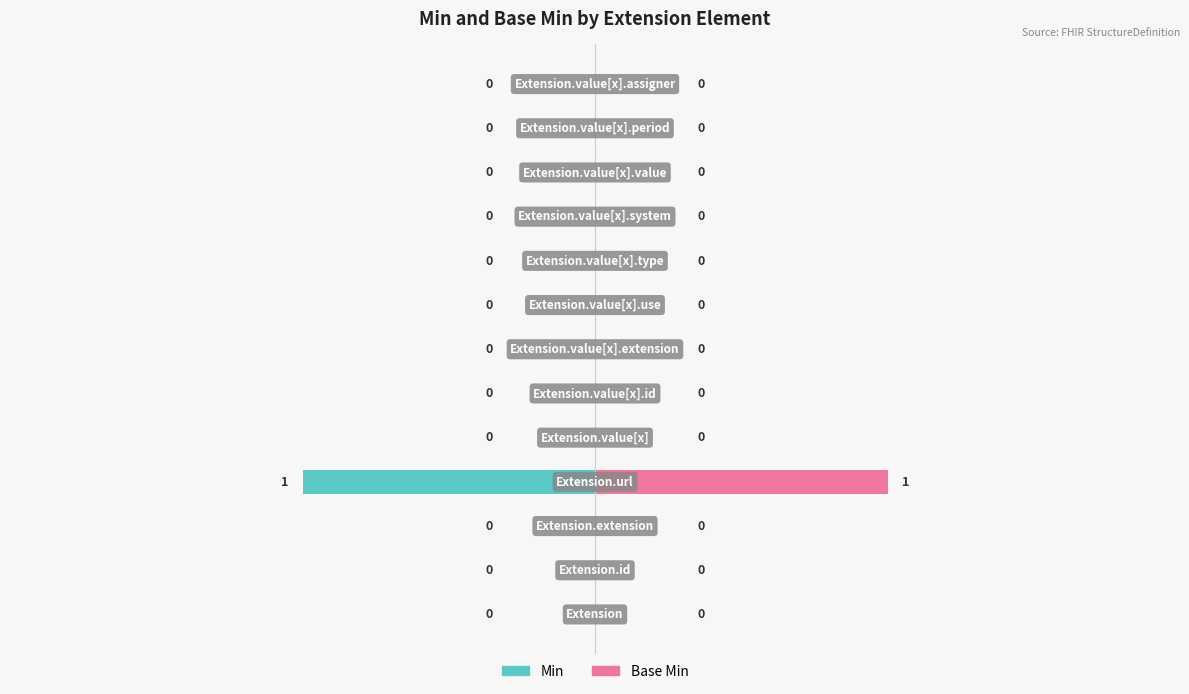

What is the sum of all Base Min values?

1